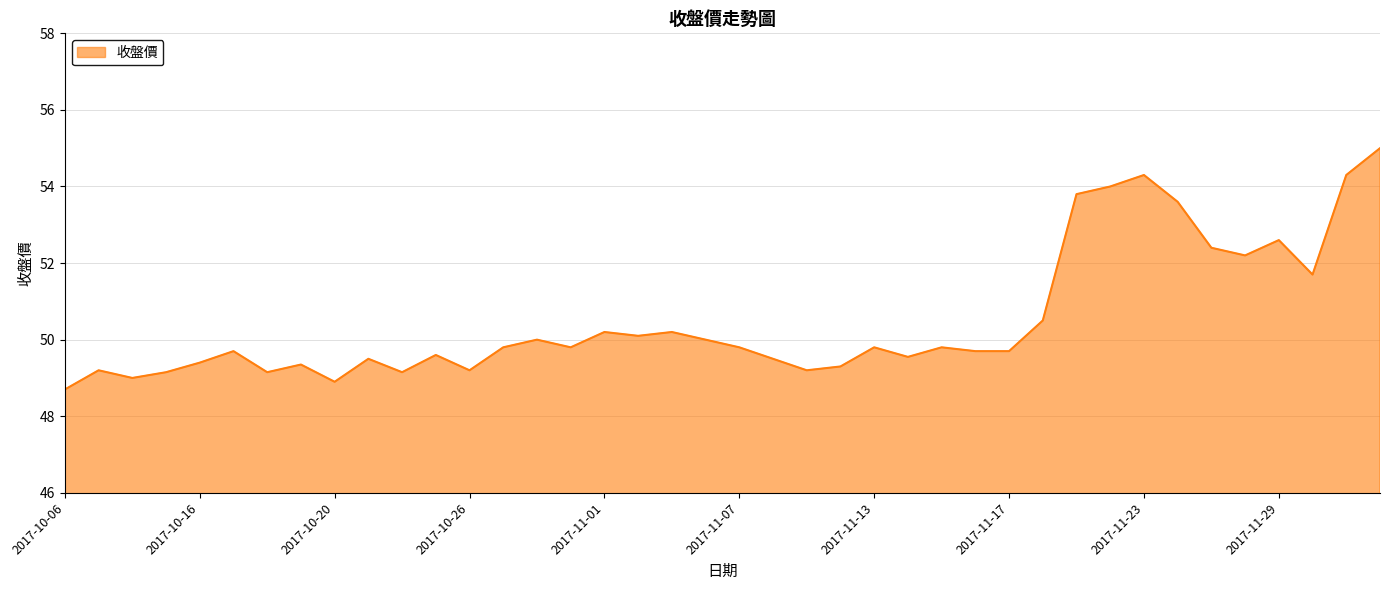

What is the maximum value shown in the chart?

55.0